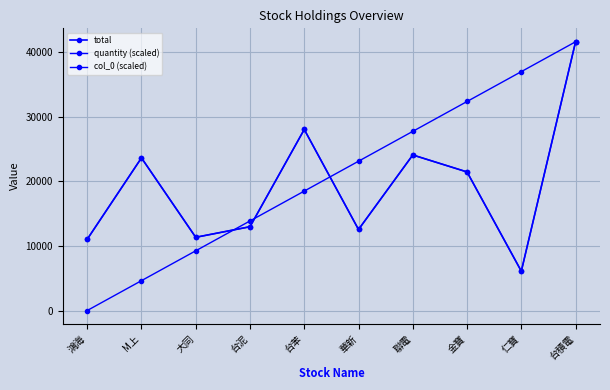

True or false: total and col_0 (scaled) cross at least once.

True